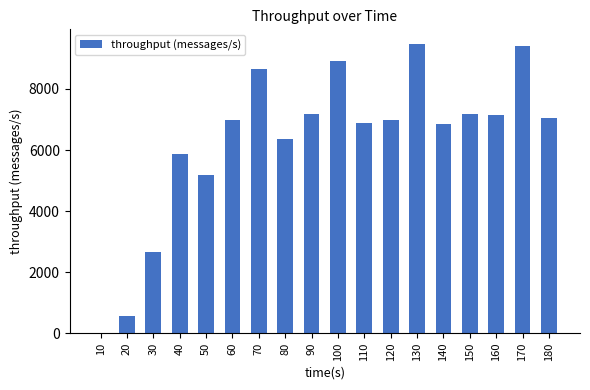

What is the sum of all values?

113357